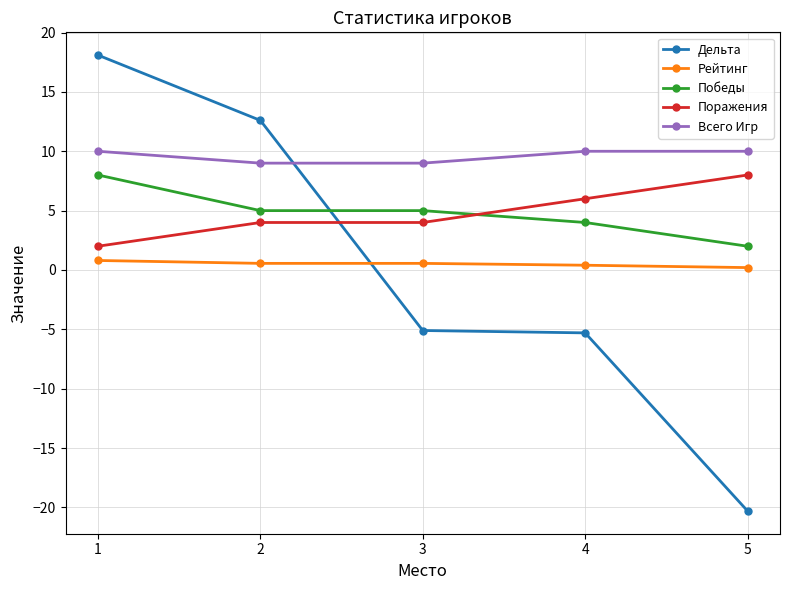

What is the value of the Всего Игр point at the 5th from the left?

10.0